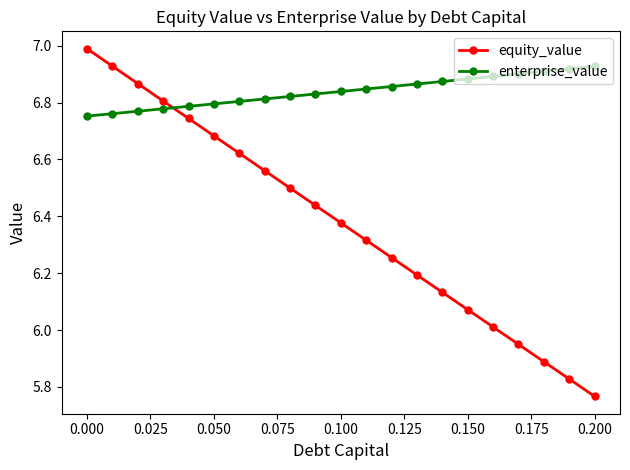

What is the maximum value shown in the chart?

7.0